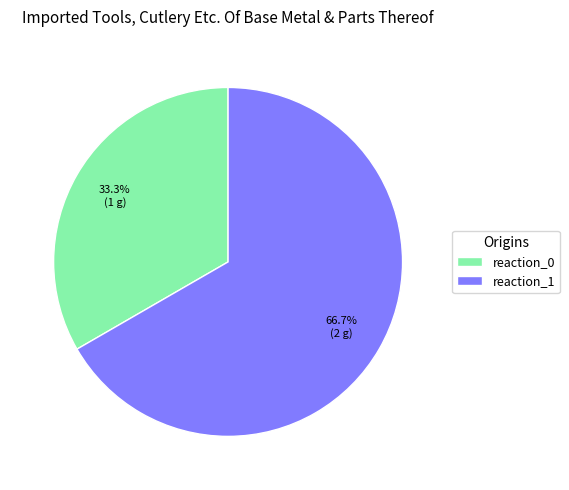

Is reaction_0 the majority of the pie?

No